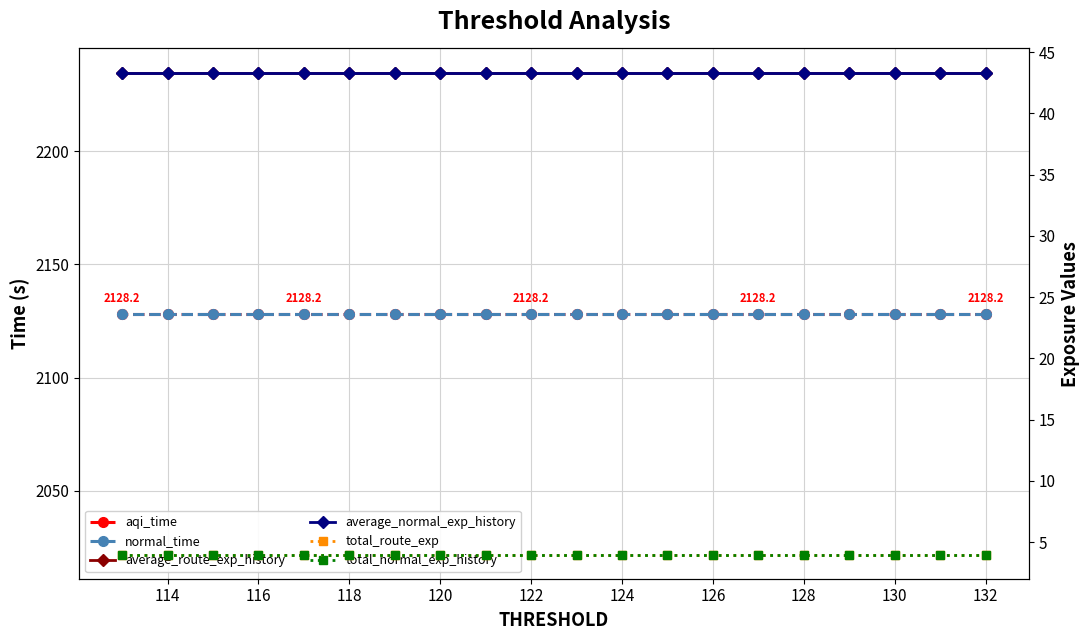

True or false: total_route_exp and aqi_time intersect in this chart.

False